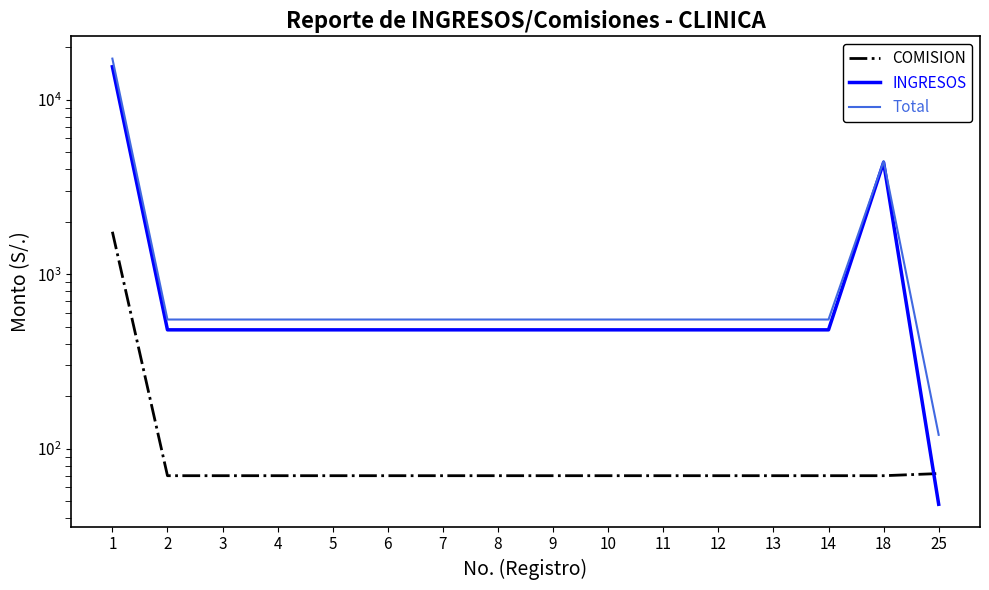

Reading left to right, transcribe all the data shown in this chart.

COMISION: 1752	70	70	70	70	70	70	70	70	70	70	70	70	70	70	72
INGRESOS: 15468	480	480	480	480	480	480	480	480	480	480	480	480	480	4380	48
Total: 17220	550	550	550	550	550	550	550	550	550	550	550	550	550	4450	120